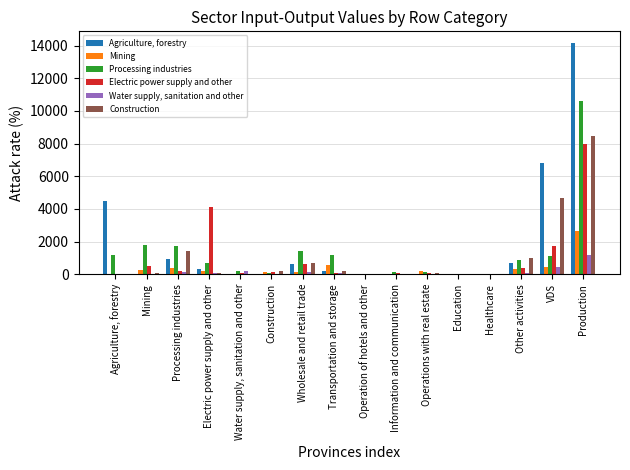

True or false: Construction has a value of 11029.6 at Production.

False